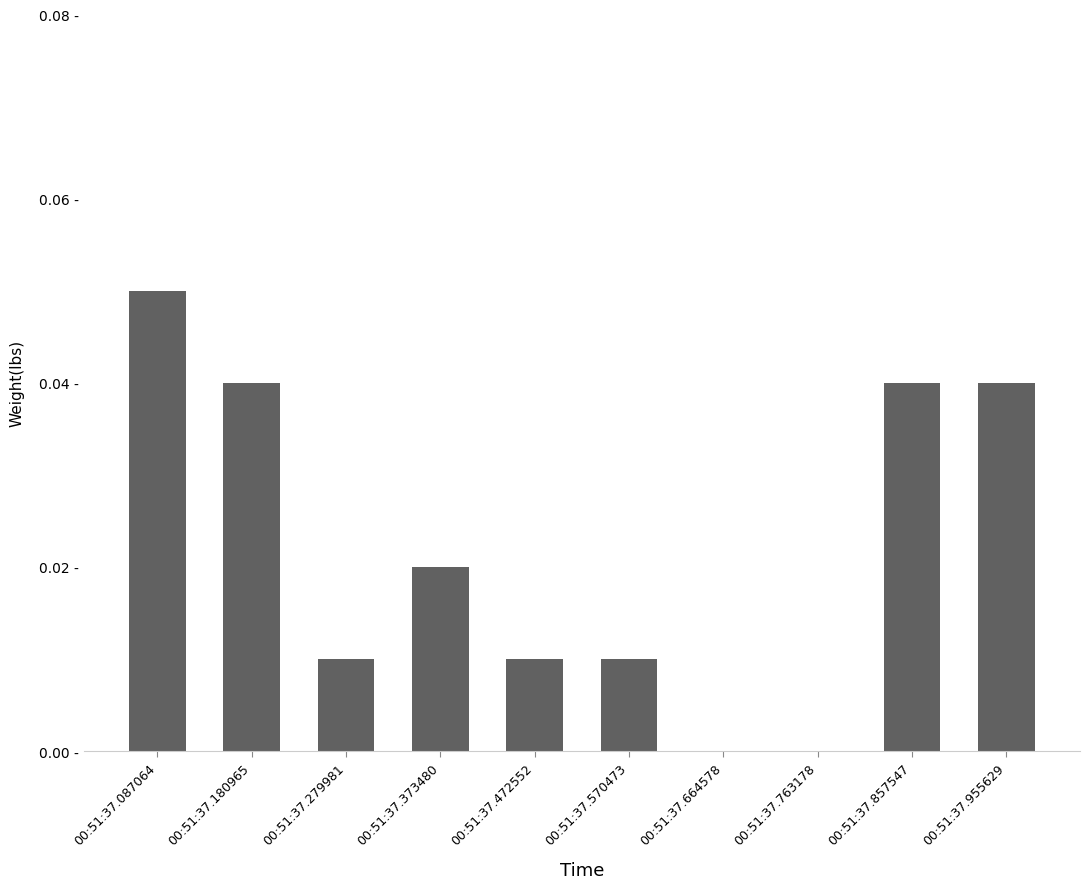

What is the difference between the maximum and minimum values?

0.1